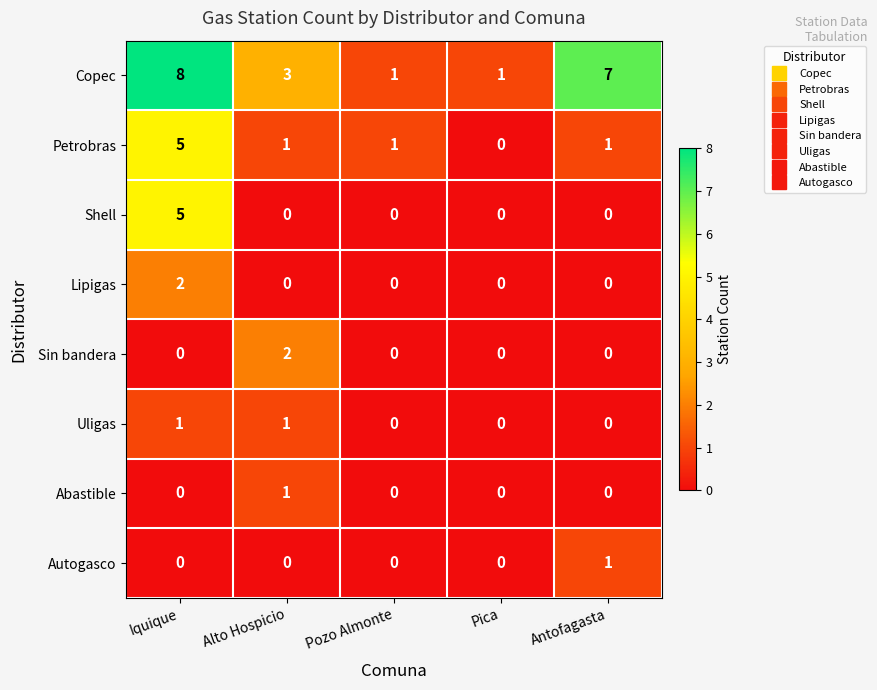

Between Iquique and Antofagasta, which series saw the biggest shift?

Shell